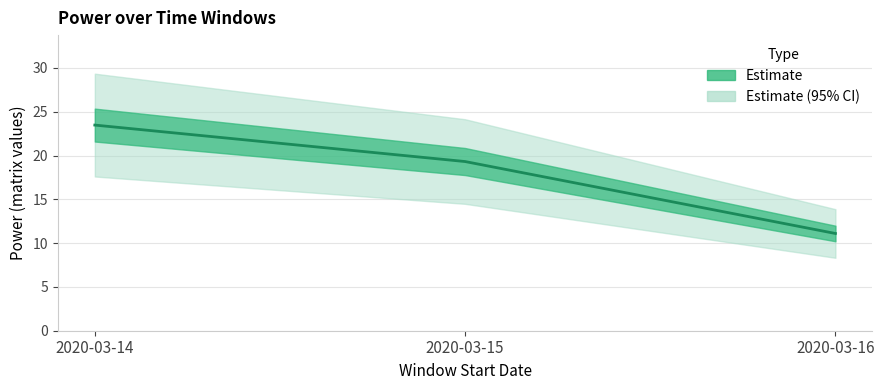

What is the maximum value shown in the chart?

23.5